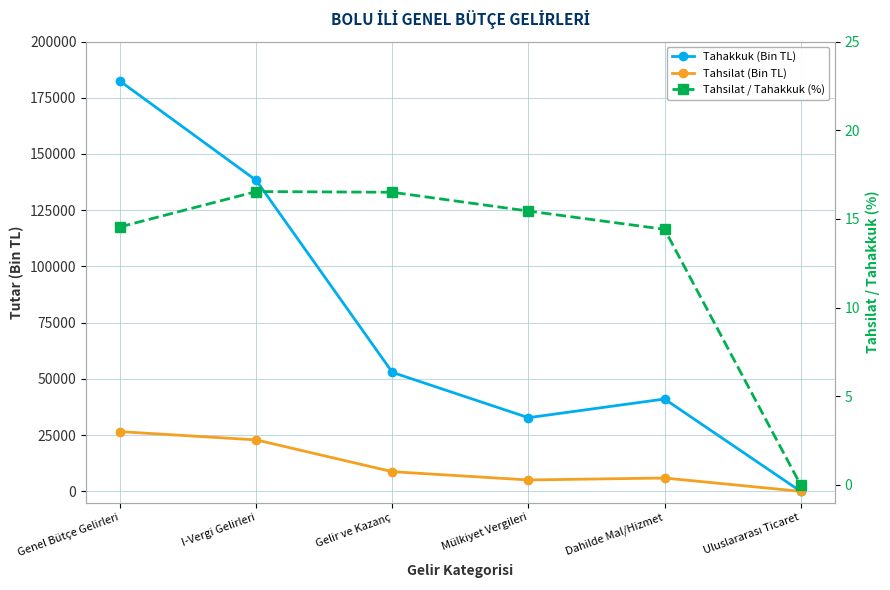

What position from the left is Dahilde Mal/Hizmet?

5